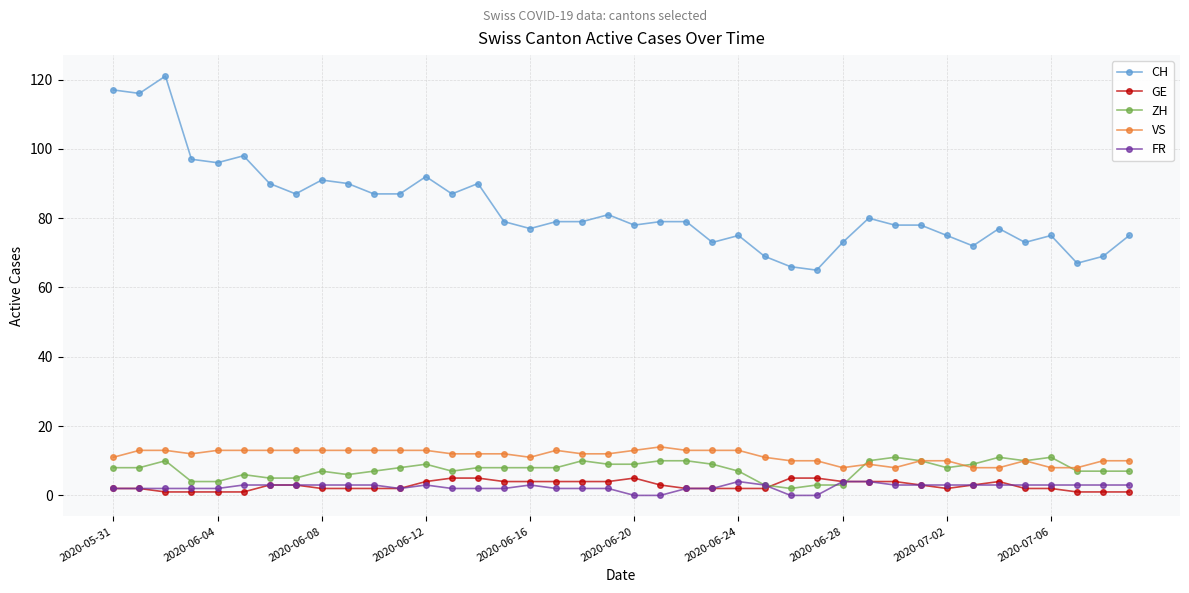

Reading left to right, transcribe all the data shown in this chart.

CH: 117	116	121	97	96	98	90	87	91	90	87	87	92	87	90	79	77	79	79	81	78	79	79	73	75	69	66	65	73	80	78	78	75	72	77	73	75	67	69	75
GE: 2	2	1	1	1	1	3	3	2	2	2	2	4	5	5	4	4	4	4	4	5	3	2	2	2	2	5	5	4	4	4	3	2	3	4	2	2	1	1	1
ZH: 8	8	10	4	4	6	5	5	7	6	7	8	9	7	8	8	8	8	10	9	9	10	10	9	7	3	2	3	3	10	11	10	8	9	11	10	11	7	7	7
VS: 11	13	13	12	13	13	13	13	13	13	13	13	13	12	12	12	11	13	12	12	13	14	13	13	13	11	10	10	8	9	8	10	10	8	8	10	8	8	10	10
FR: 2	2	2	2	2	3	3	3	3	3	3	2	3	2	2	2	3	2	2	2	0	0	2	2	4	3	0	0	4	4	3	3	3	3	3	3	3	3	3	3